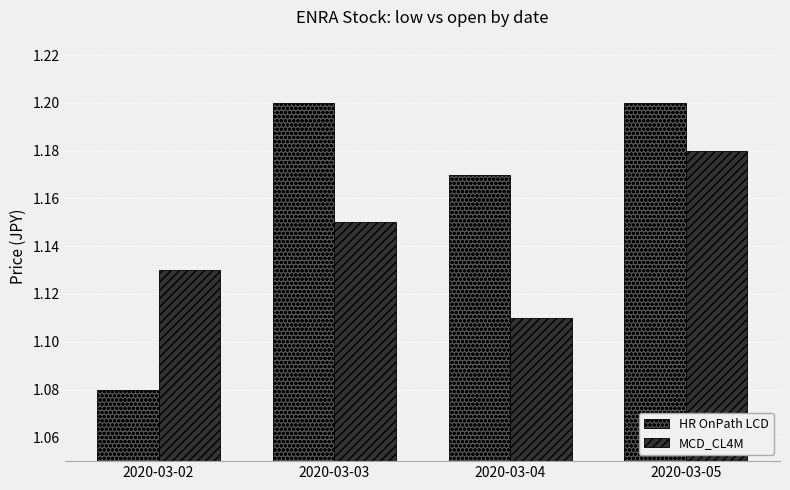

What are all the series names shown in the legend?

HR OnPath LCD, MCD_CL4M